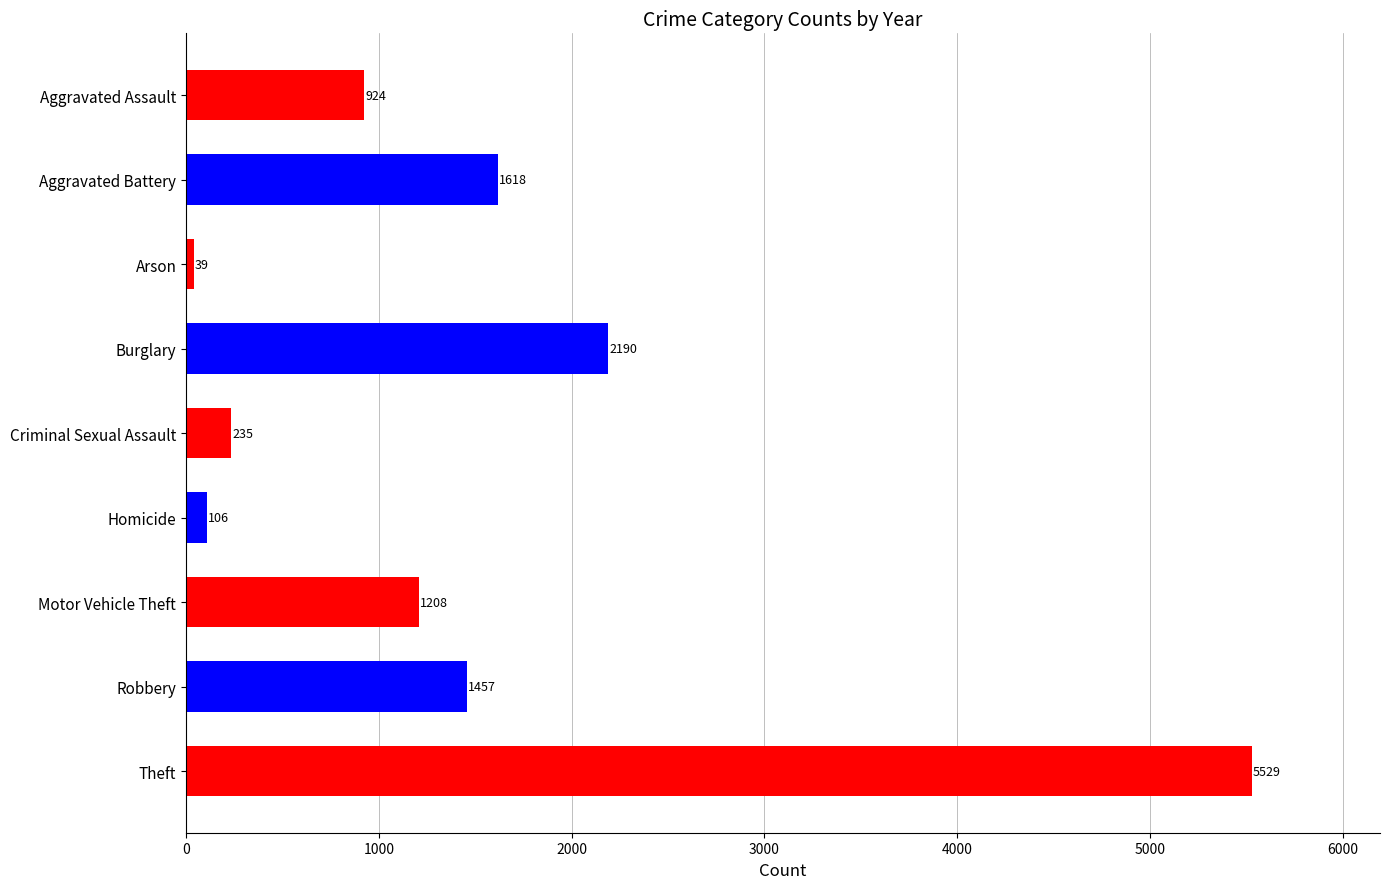

Reading top to bottom, list all the values displayed in this chart.

Aggravated Assault=924	Aggravated Battery=1618	Arson=39	Burglary=2190	Criminal Sexual Assault=235	Homicide=106	Motor Vehicle Theft=1208	Robbery=1457	Theft=5529